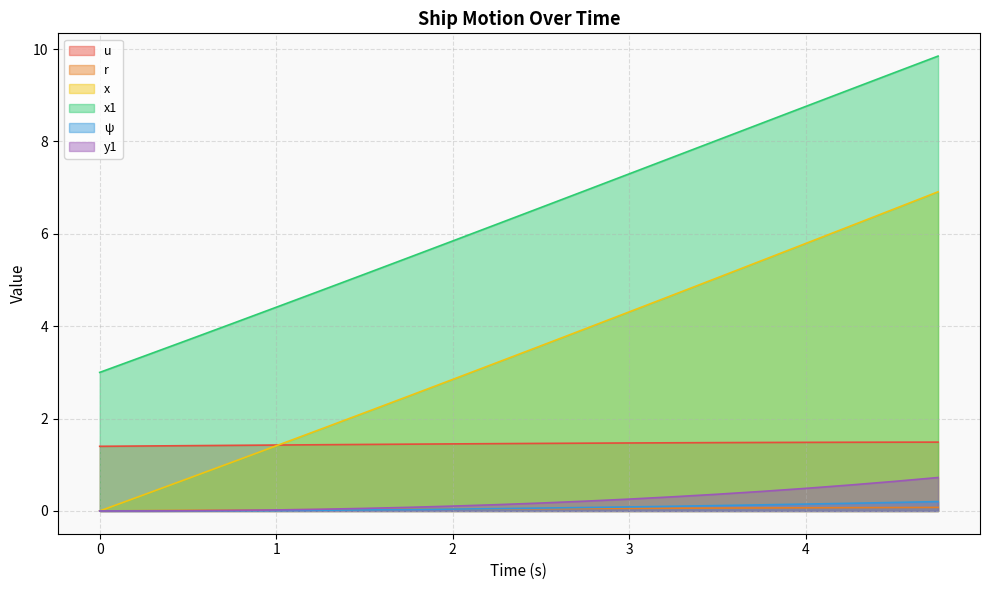

What is the sum of all y1 values?

4.6